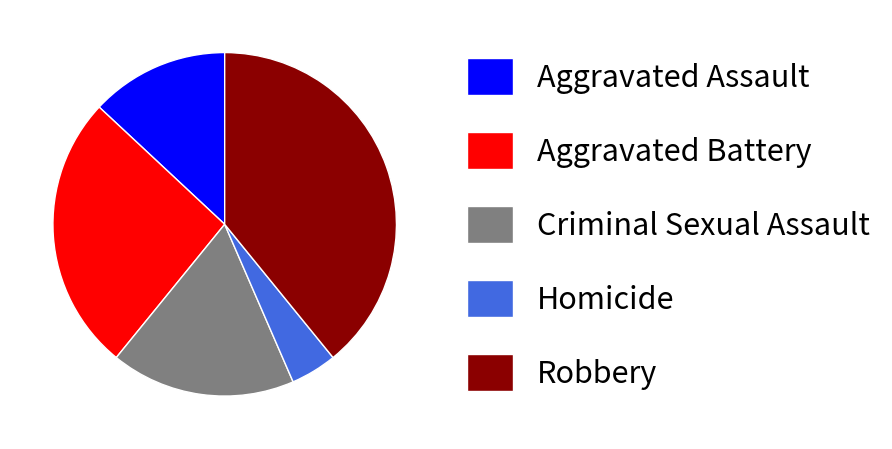

Rank the categories by value from highest to lowest.

Robbery, Aggravated Battery, Criminal Sexual Assault, Aggravated Assault, Homicide